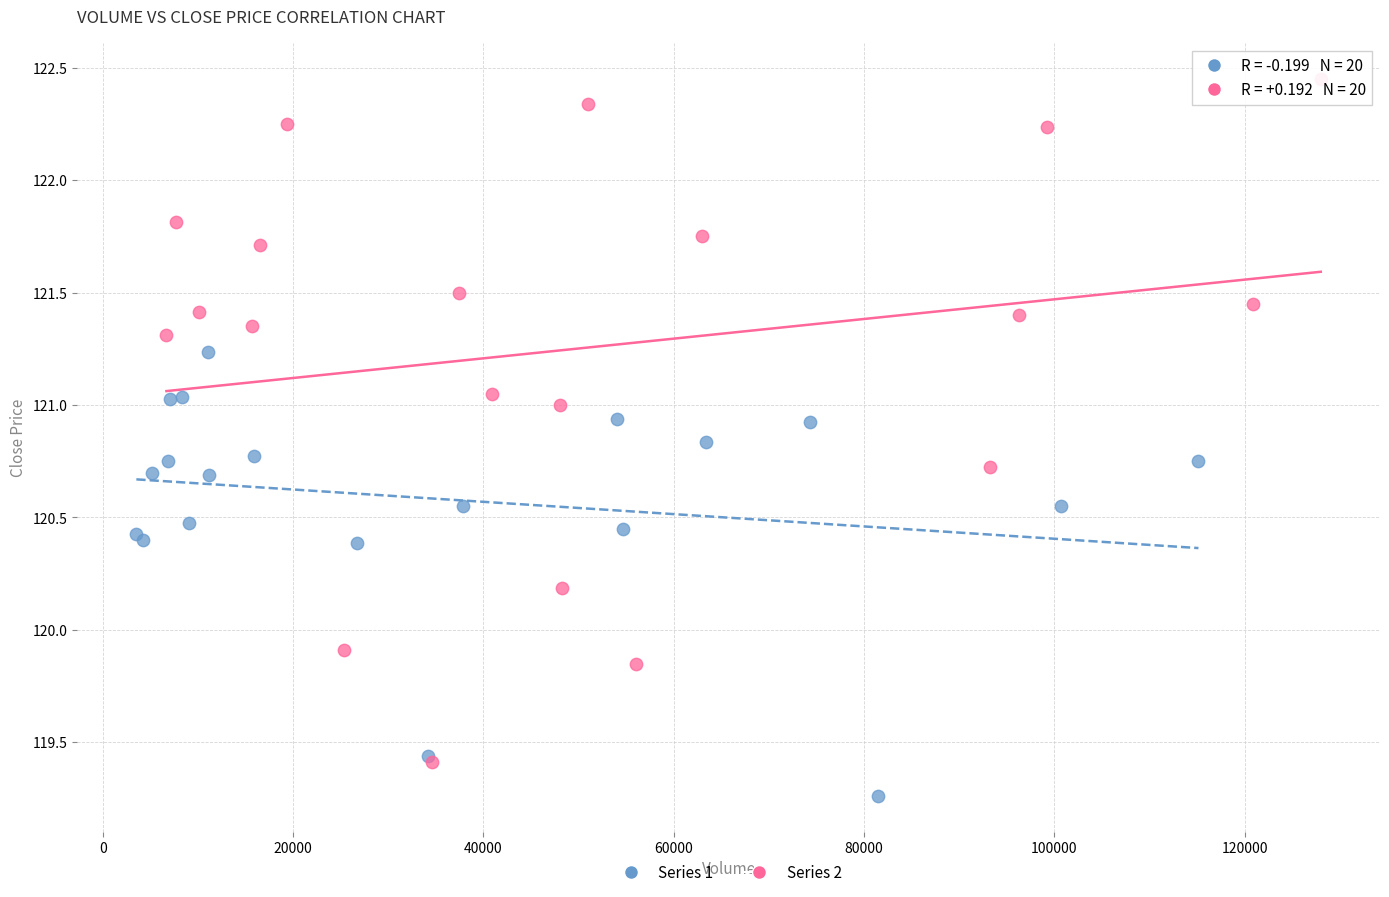

Which series reaches the minimum Y coordinate?

Series 1